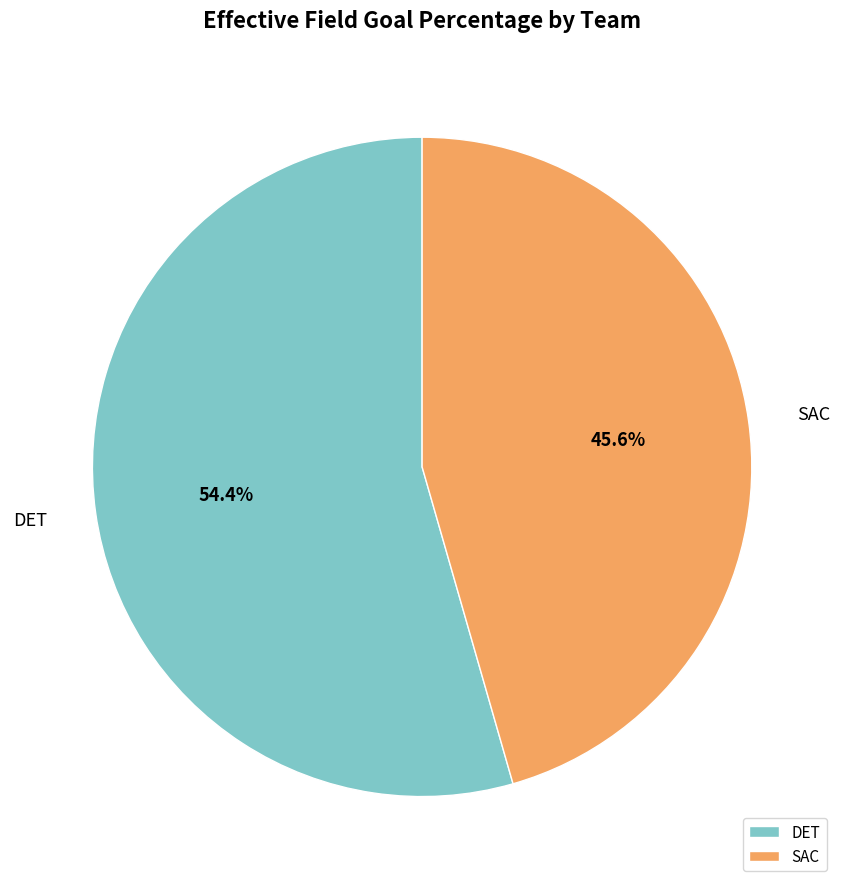

What is the smallest slice in the pie chart?

SAC